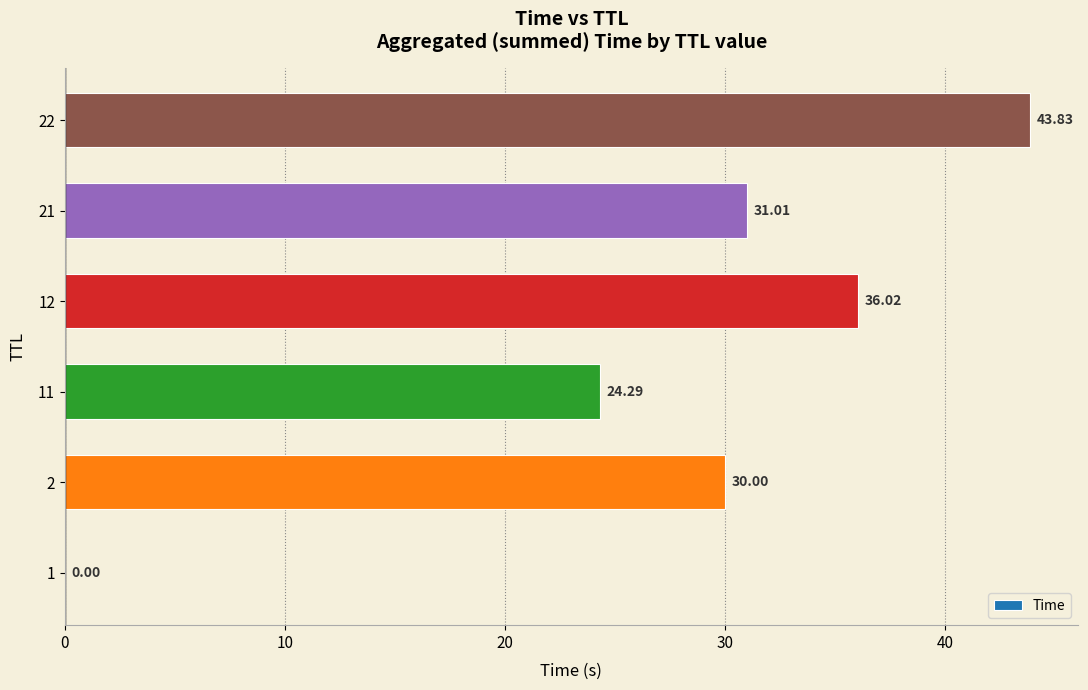

Approximately how many times larger is the value at 12 compared to 11?

1.5